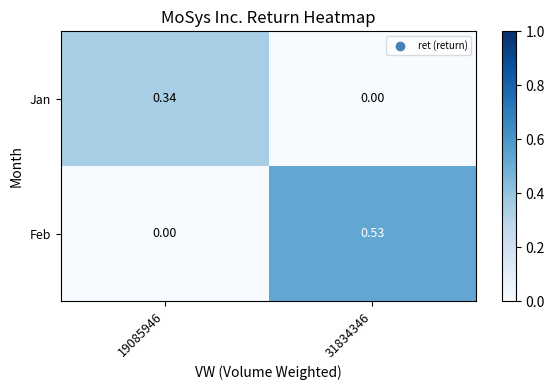

How many series are shown in this chart?

2